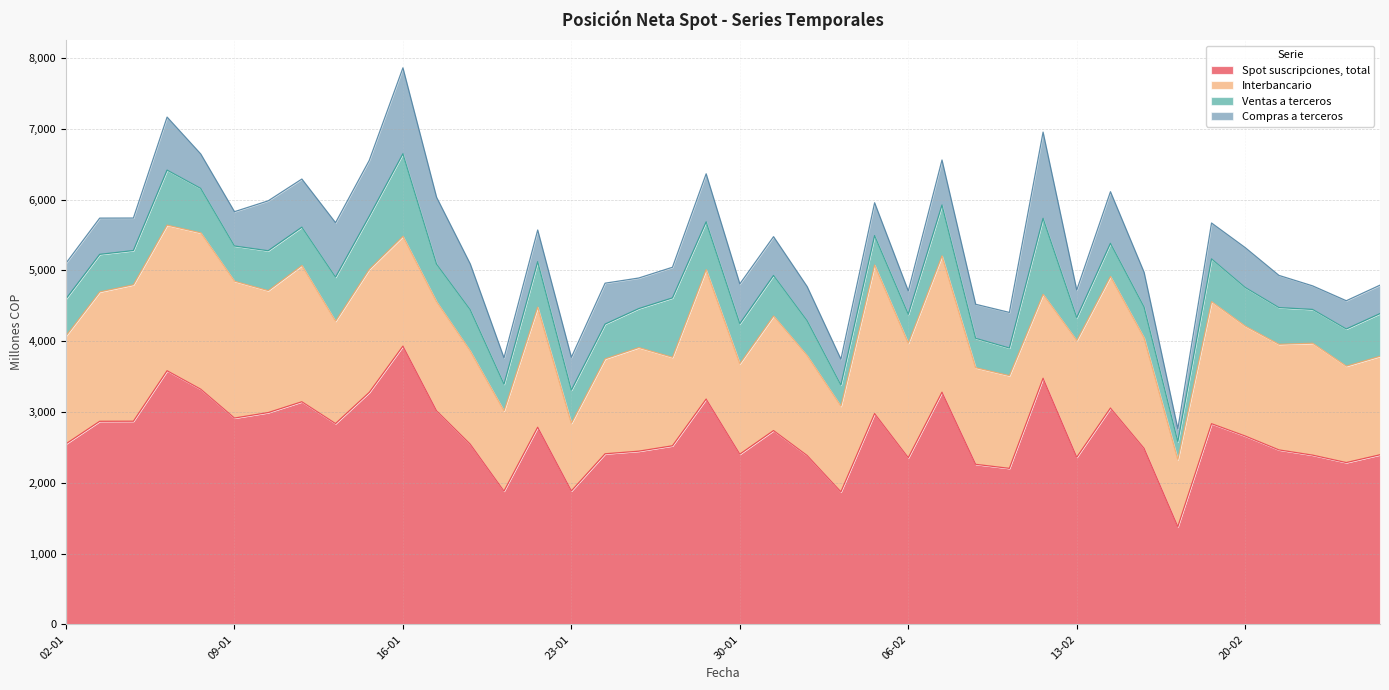

Which has a higher value, 18-02 or 08-01?

08-01